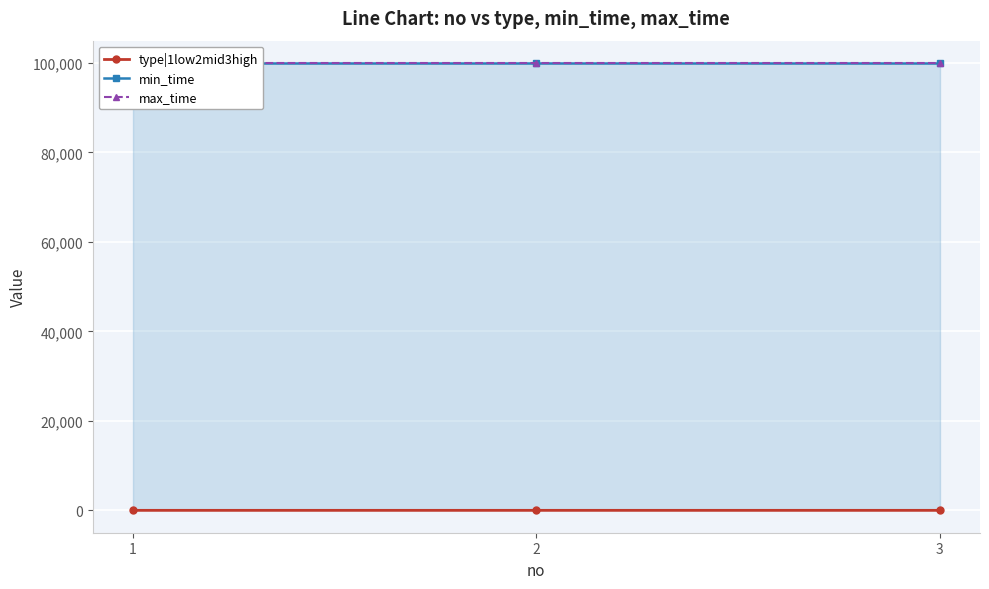

Which series changed the most between 1 and 3?

type|1low2mid3high